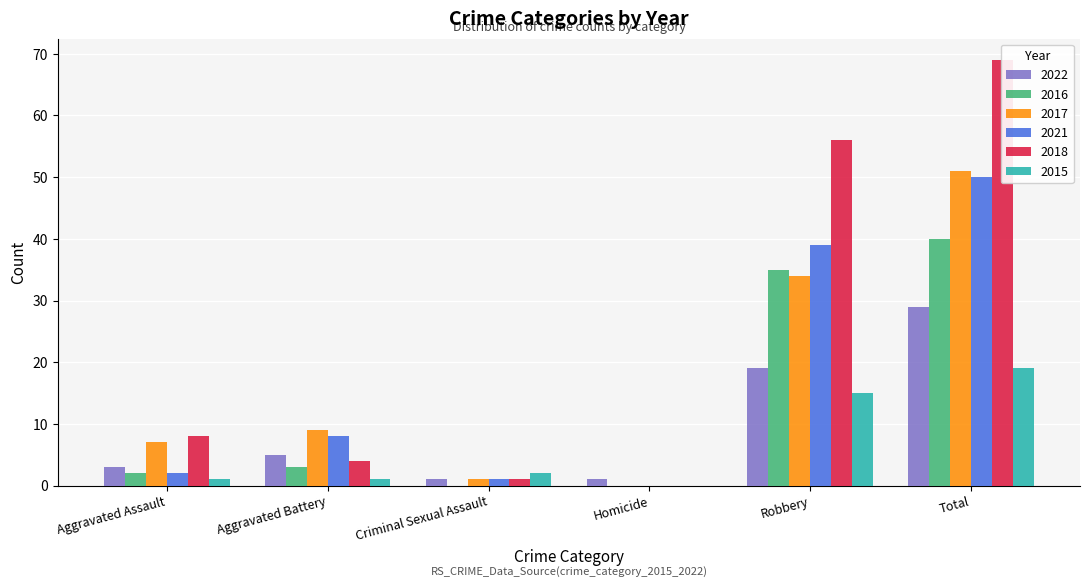

What is the difference between the highest and lowest values at Robbery?

41